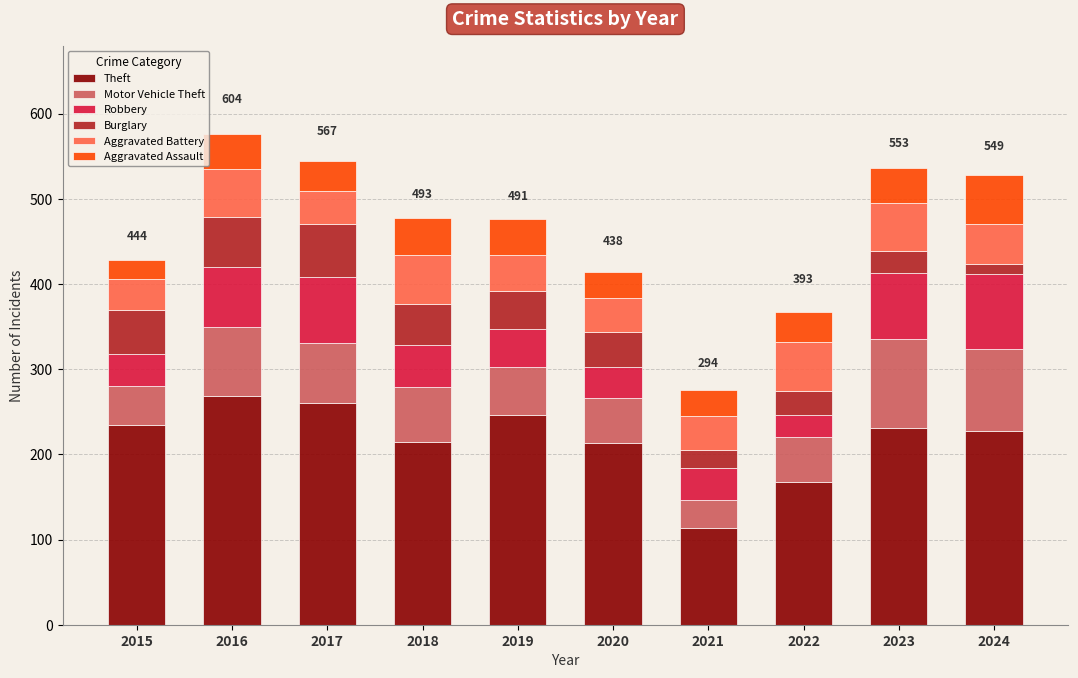

What is the minimum value for Theft?

113